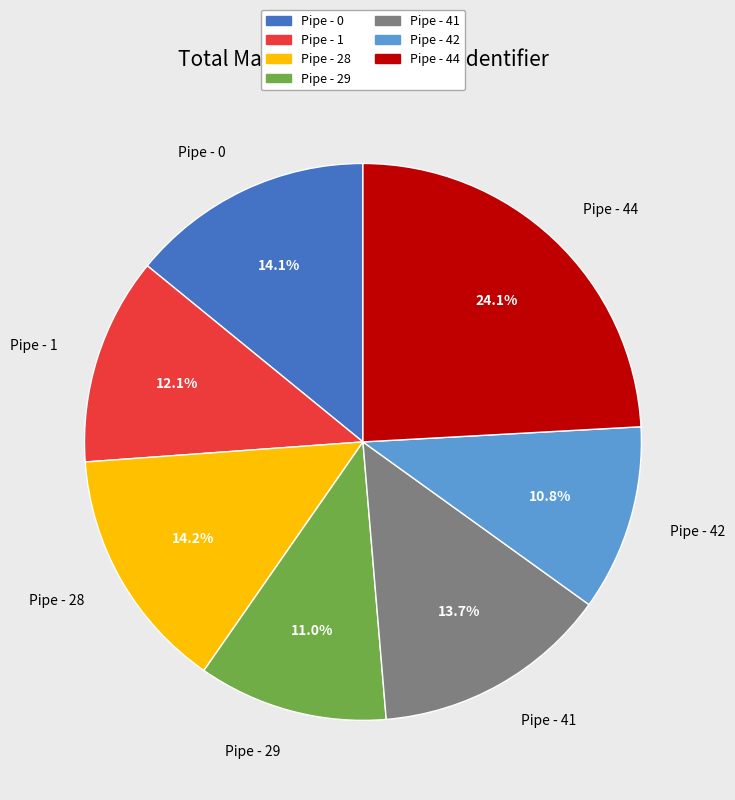

True or false: Pipe - 1 accounts for 3% of the total.

False